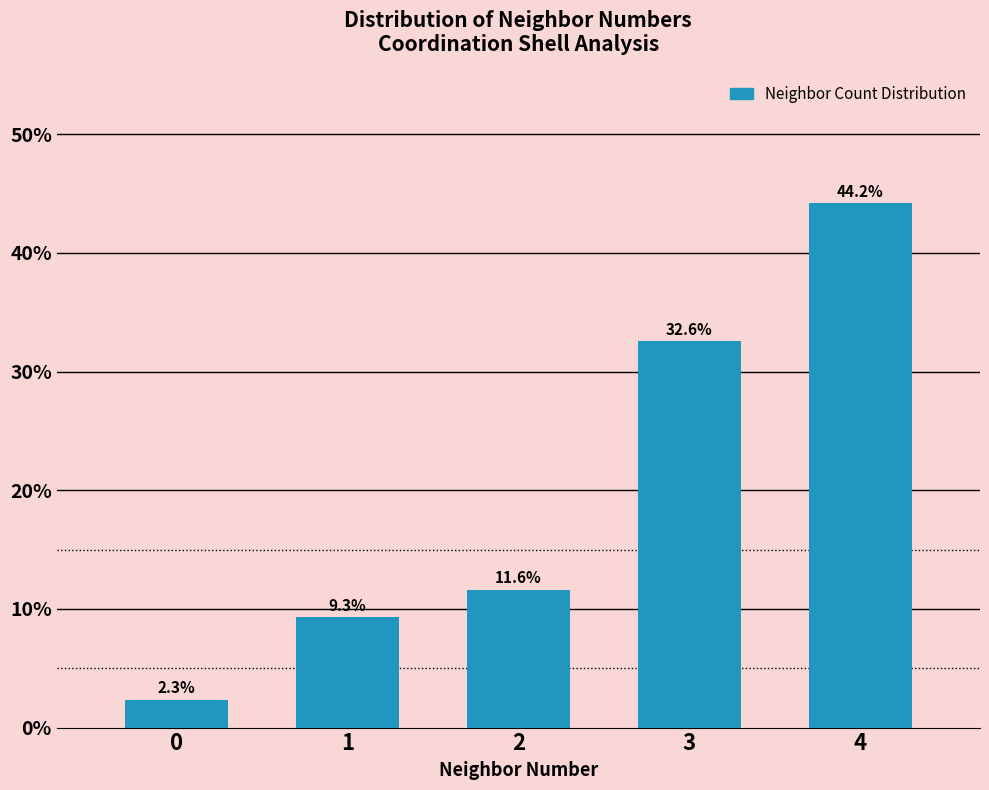

Reading left to right, what are all the values shown in this chart?

0=2.3	1=9.3	2=11.6	3=32.6	4=44.2